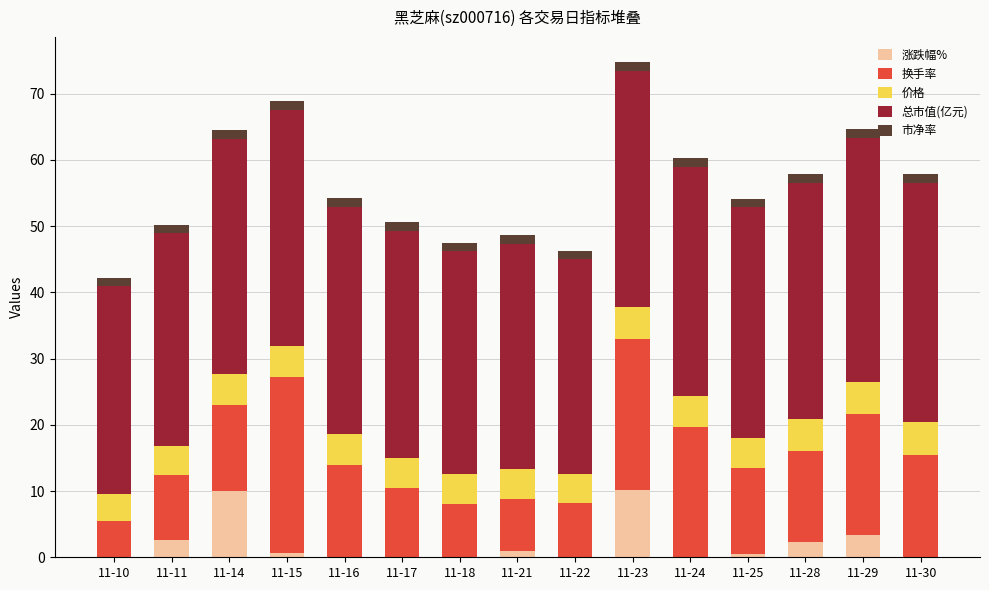

True or false: 涨跌幅% has a value of -3.6 at 11-17.

False